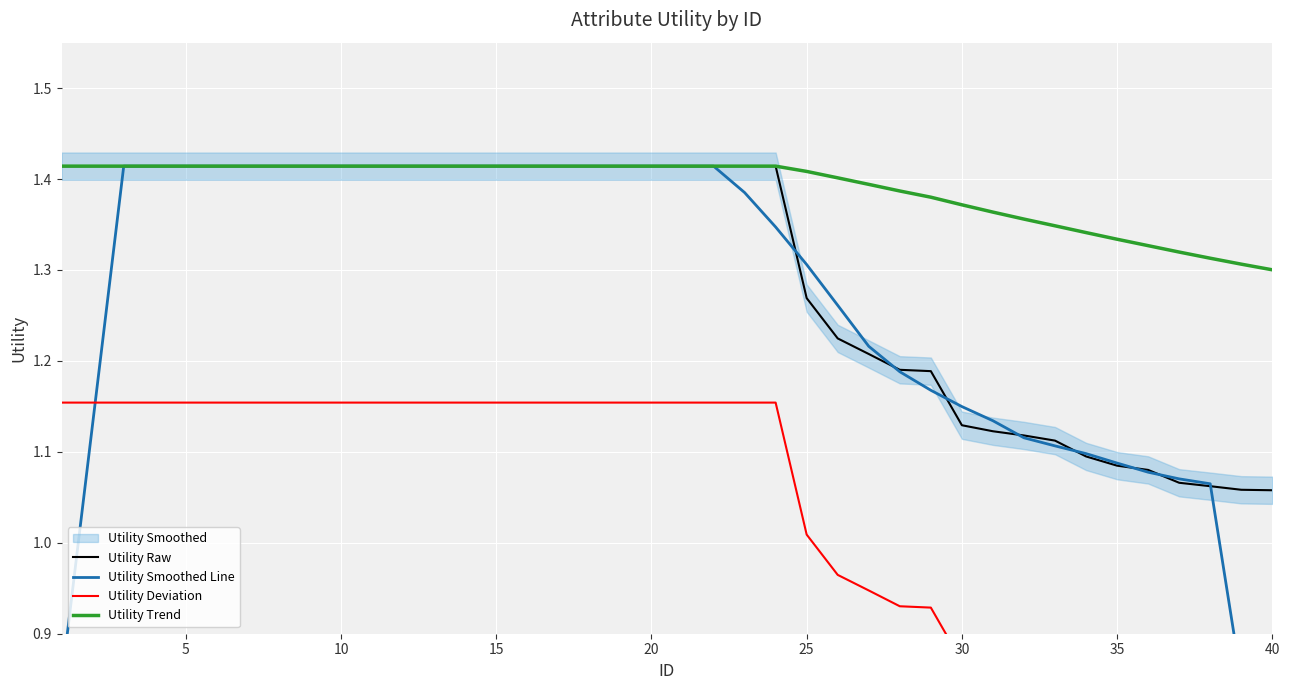

True or false: Utility Deviation and Utility Trend cross at least once.

False